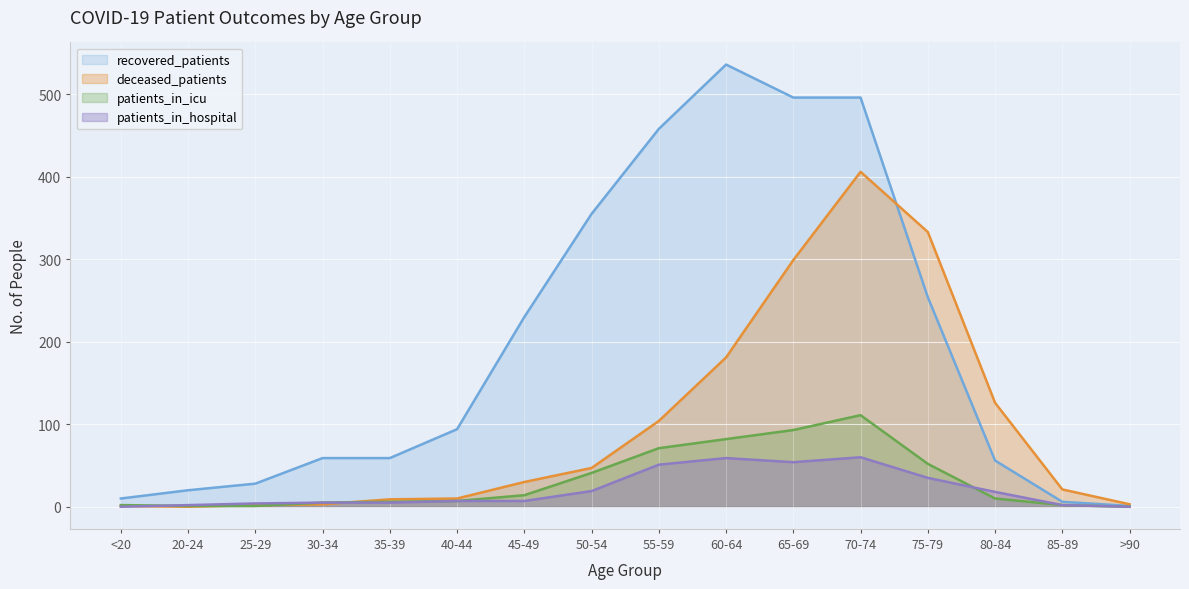

How many lines are shown in the chart?

4